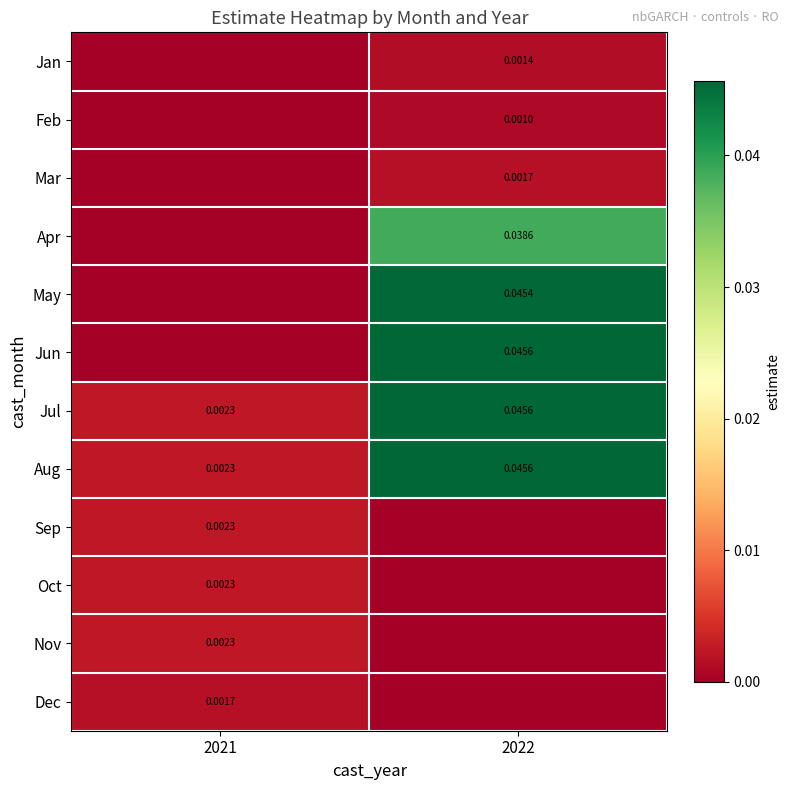

Is the value of Mar at 2022 greater than the value of Jun at 2022?

No